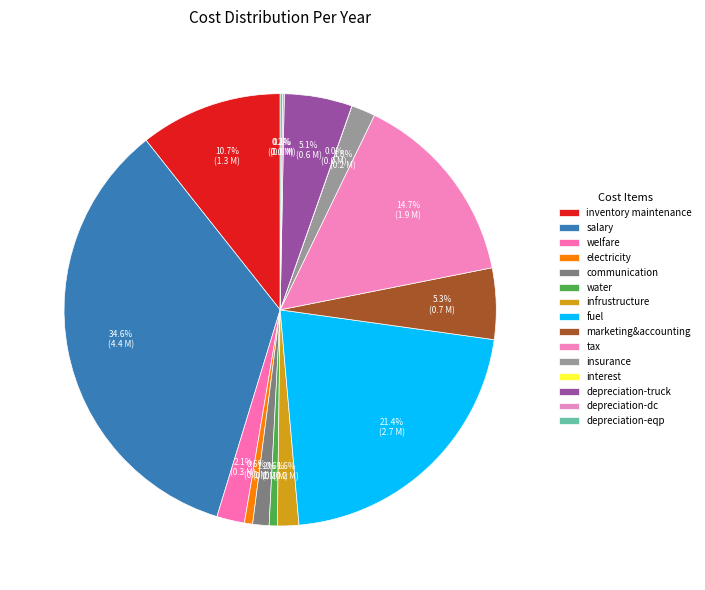

Which slice is the smallest?

interest